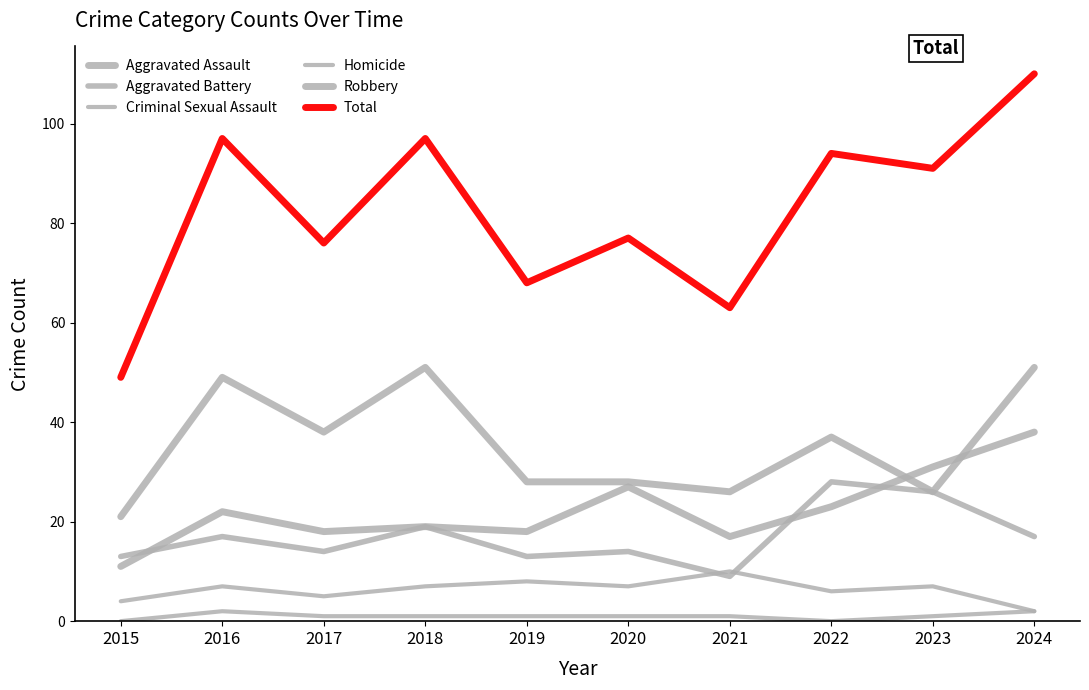

What is the sum of all Robbery values?

355